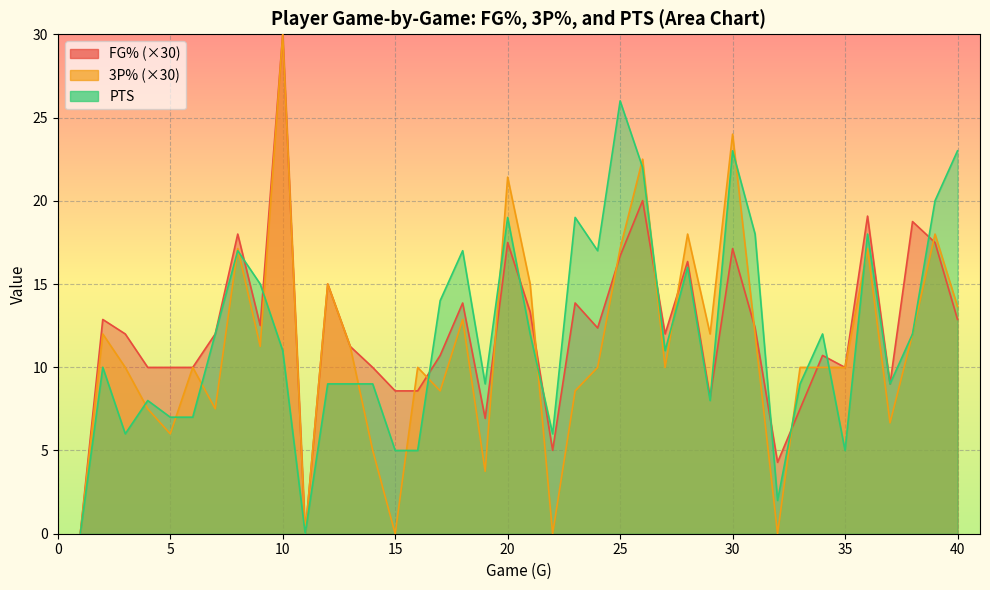

The PTS series shows 2.7 at 16. True or false?

False